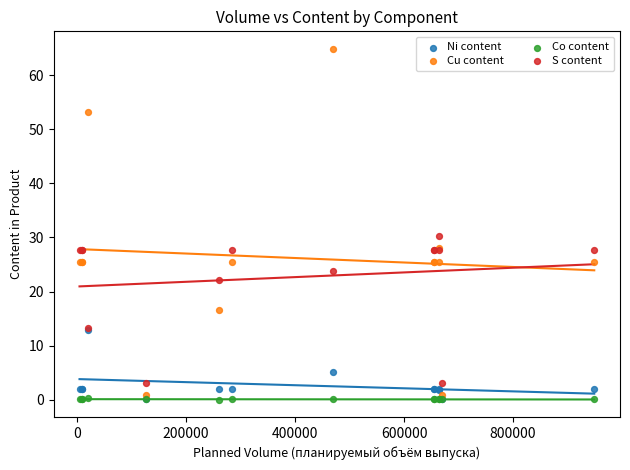

Across all series, what Y value is closest to 32?

30.2